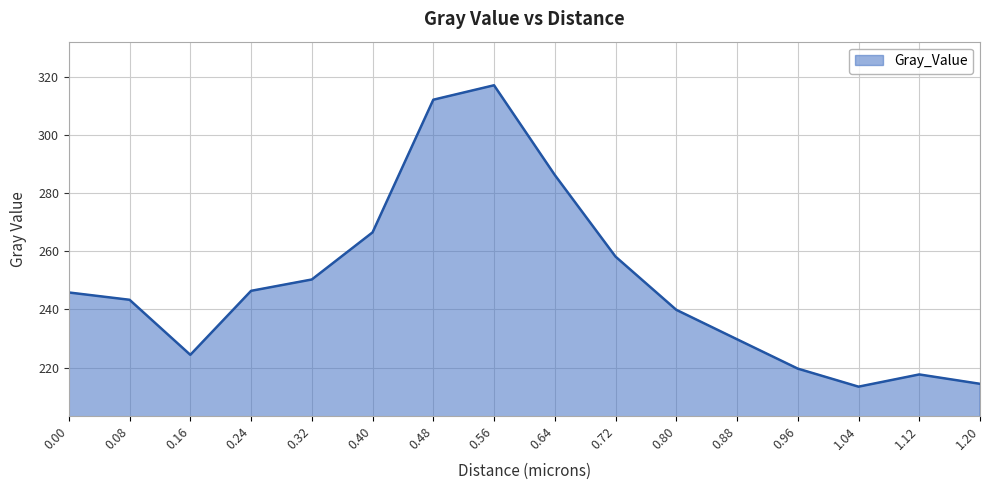

How many categories are shown in the chart?

16